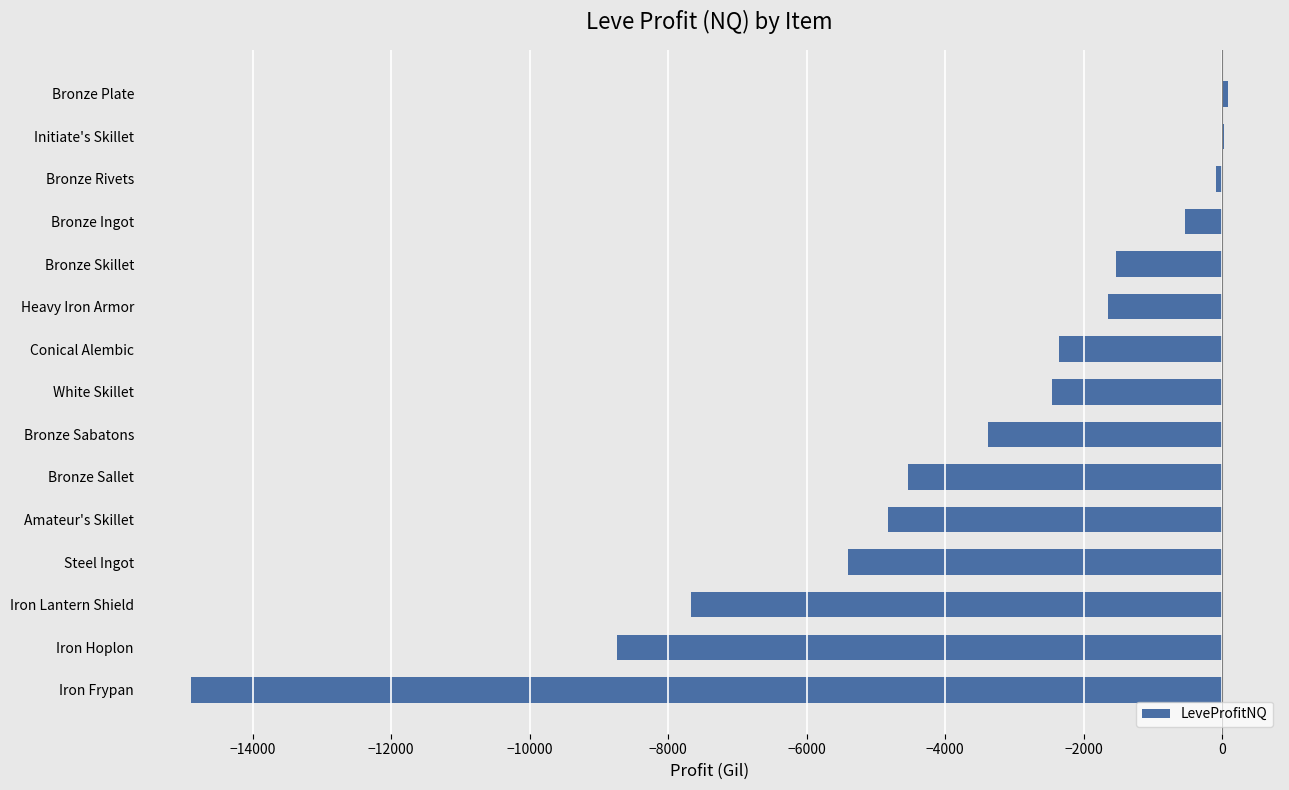

The value at Bronze Sallet is -6745.5. True or false?

False